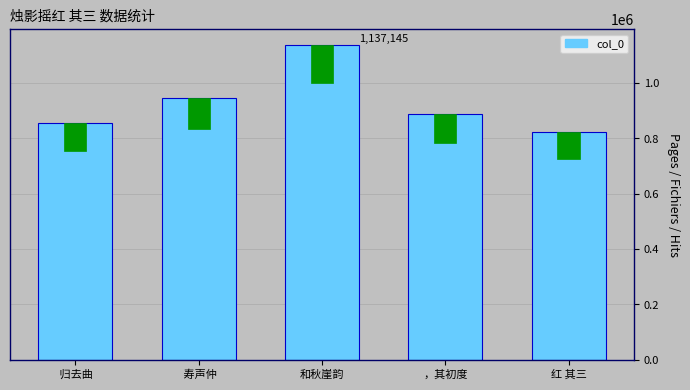

What is the sum of all values?

4648738